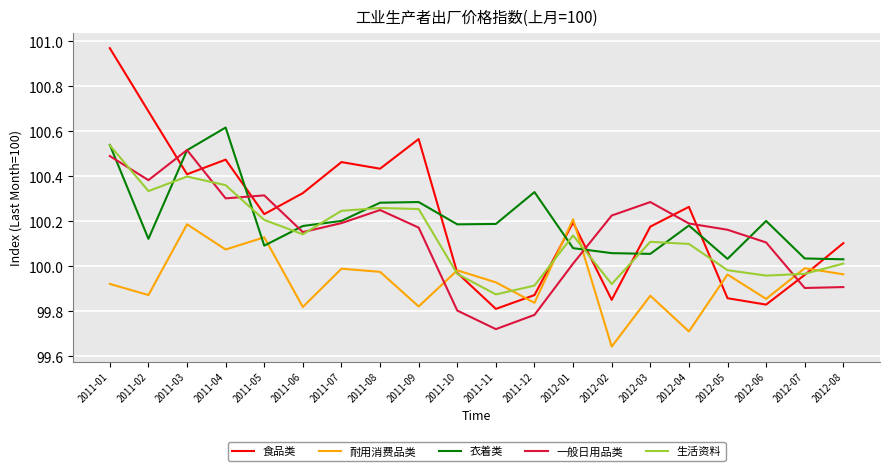

True or false: 衣着类 has a value of 100.1 at 2012-01.

True